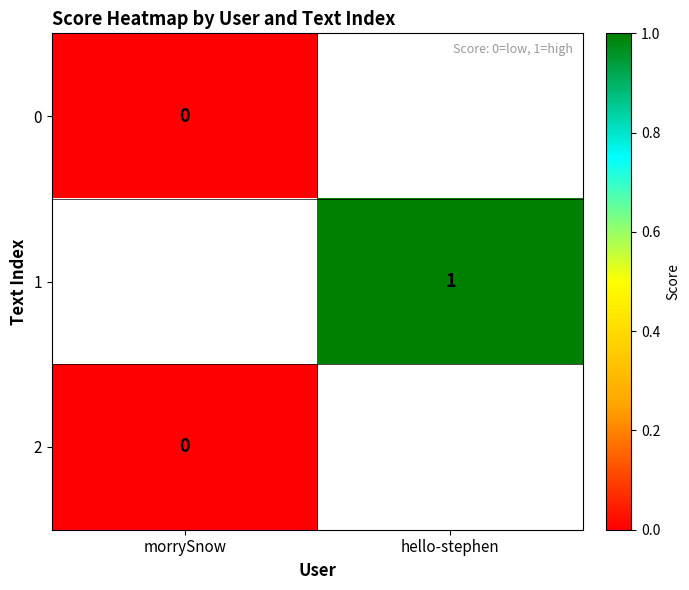

The value of 1 at hello-stephen is 0. True or false?

False